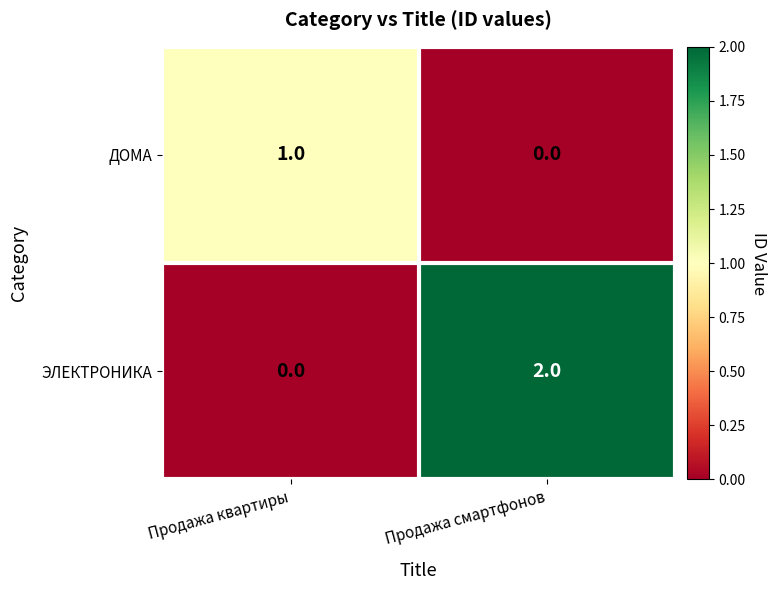

Is the value of ДОМА at Продажа смартфонов greater than the value of ЭЛЕКТРОНИКА at Продажа смартфонов?

No